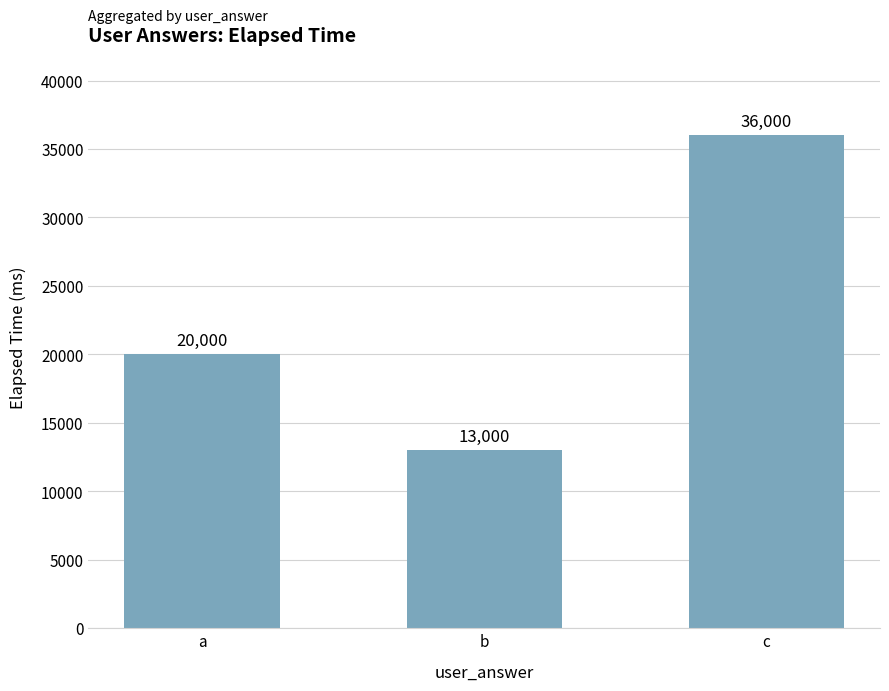

What is the difference between the values at b and a?

7000